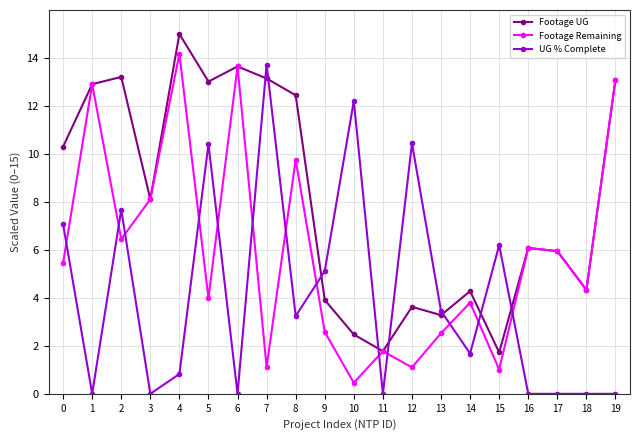

At which category is the sum across all series the highest?

4